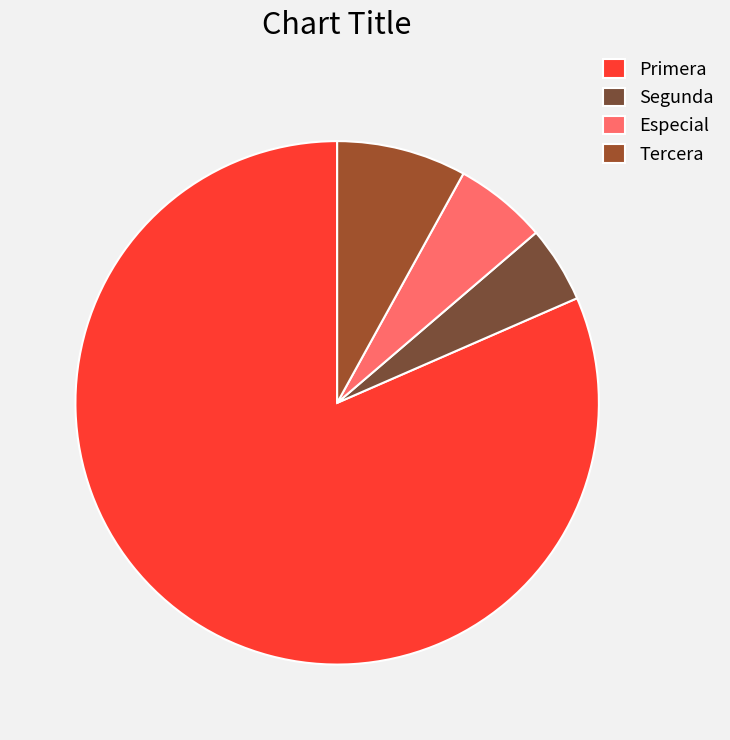

The Primera slice represents 82% of the pie. True or false?

True